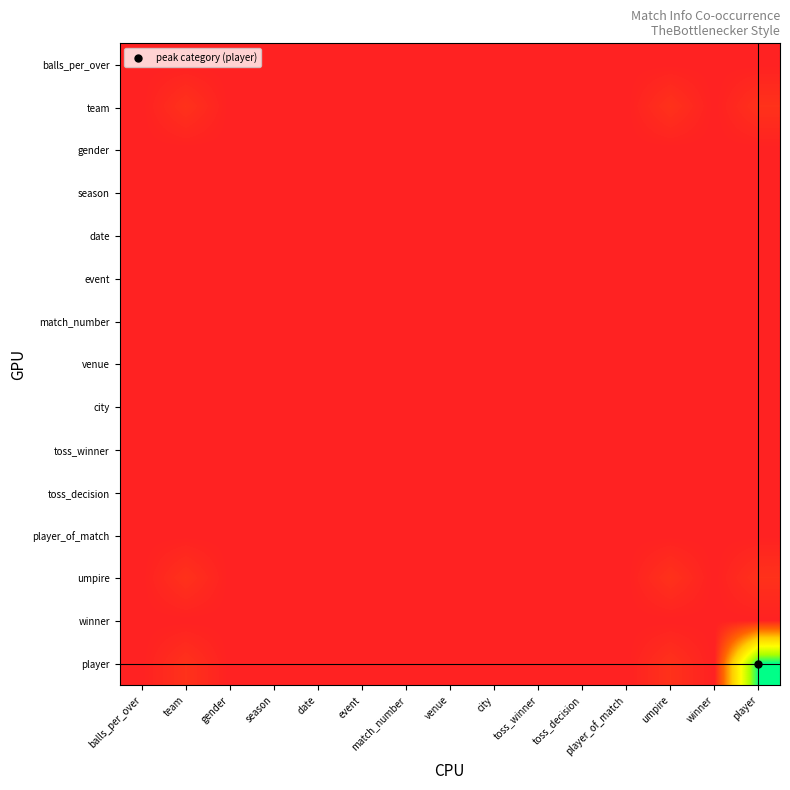

Count the number of data series in this chart.

15